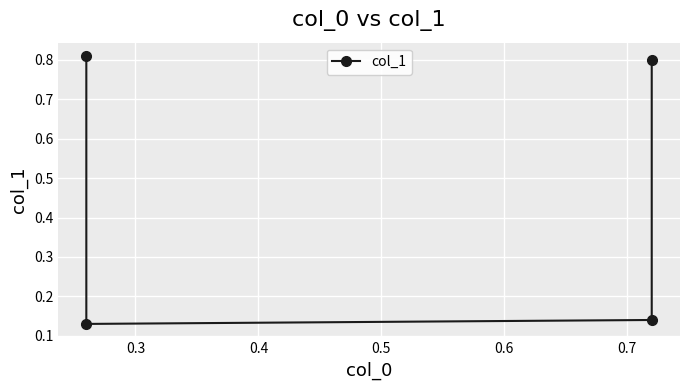

What is the average value?

0.5